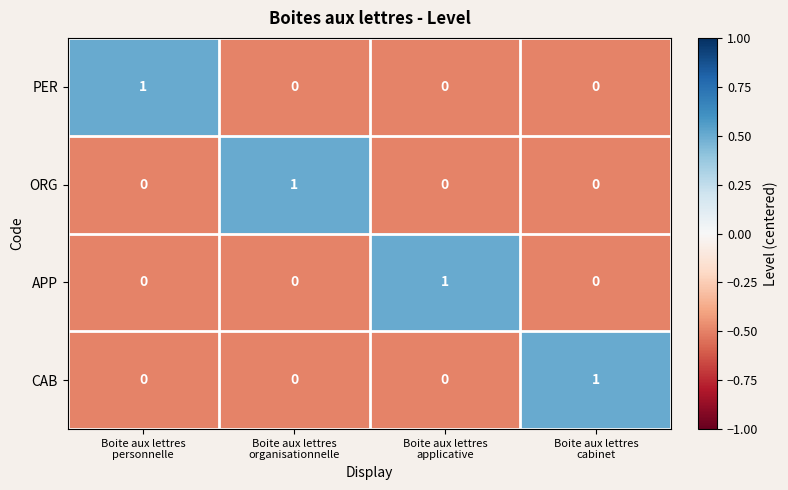

How many APP values are between 0 and 1?

4